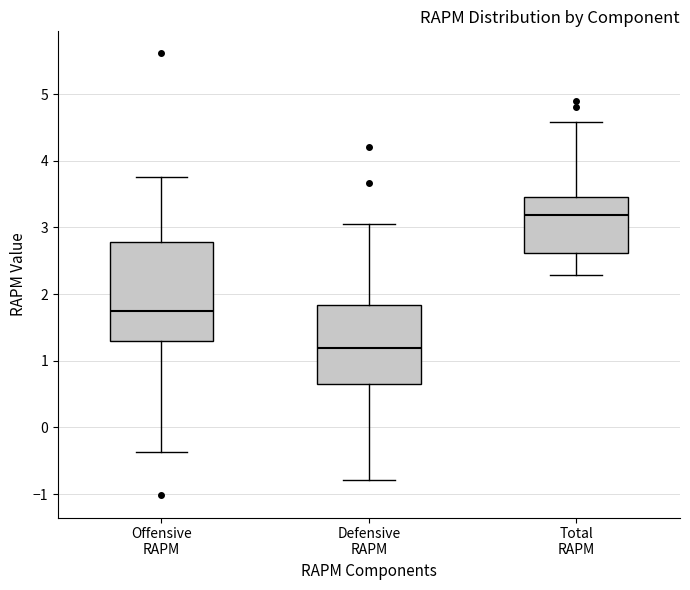

Which box is the tallest, from its lower edge to its upper edge?

Offensive RAPM